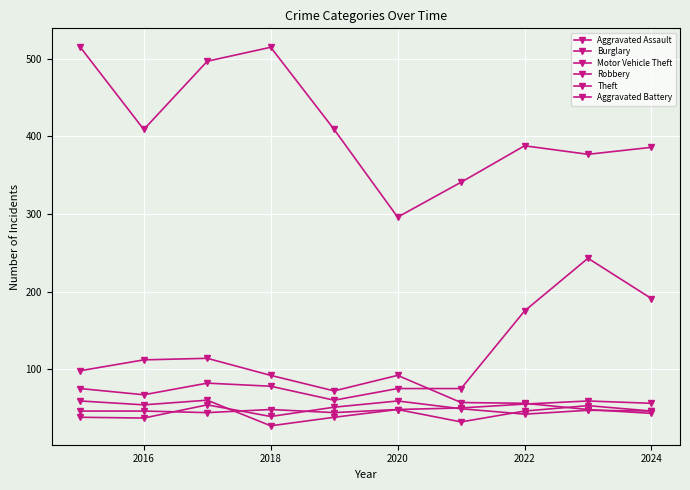

How many data points in Theft are less than 409?

5